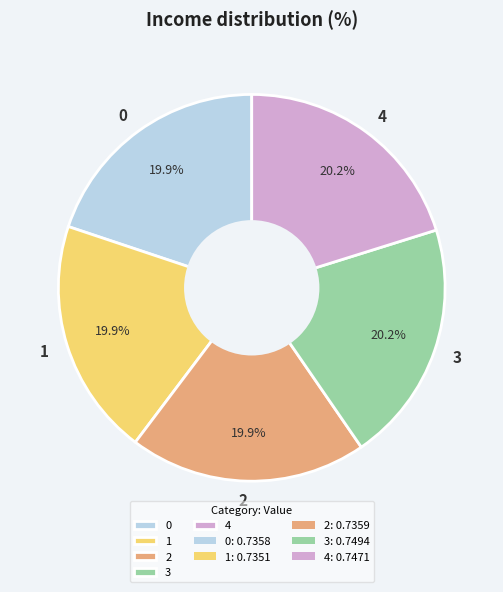

Is it true that 2 is 25% of the pie?

False